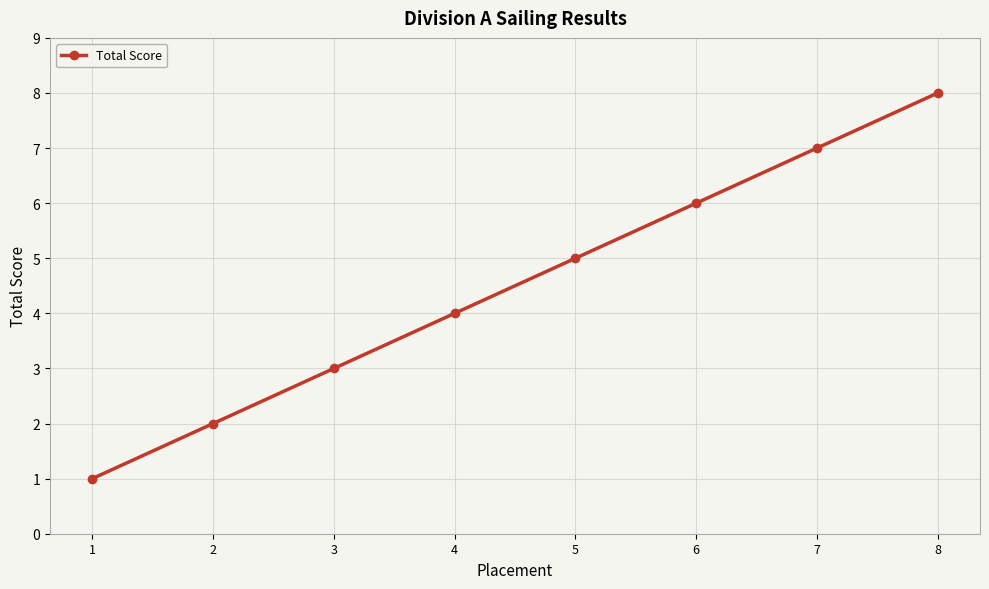

True or false: there are more than 1 points higher than both neighbors.

False